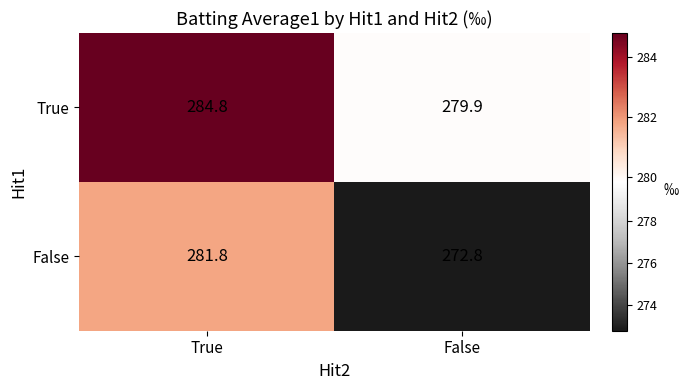

What is the approximate value of False at True?

281.8